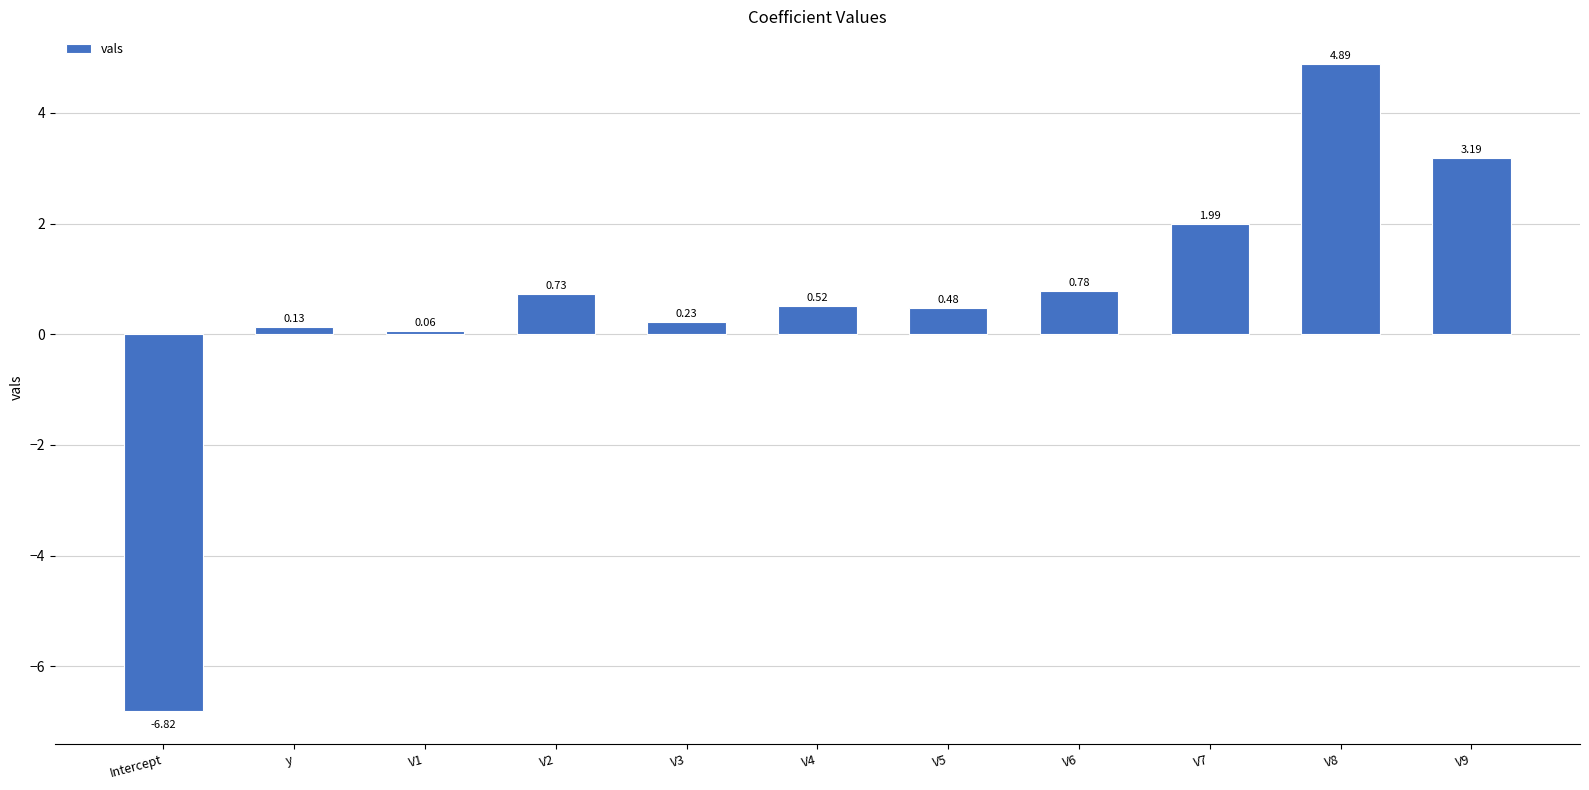

Which has a higher value, V9 or V1?

V9